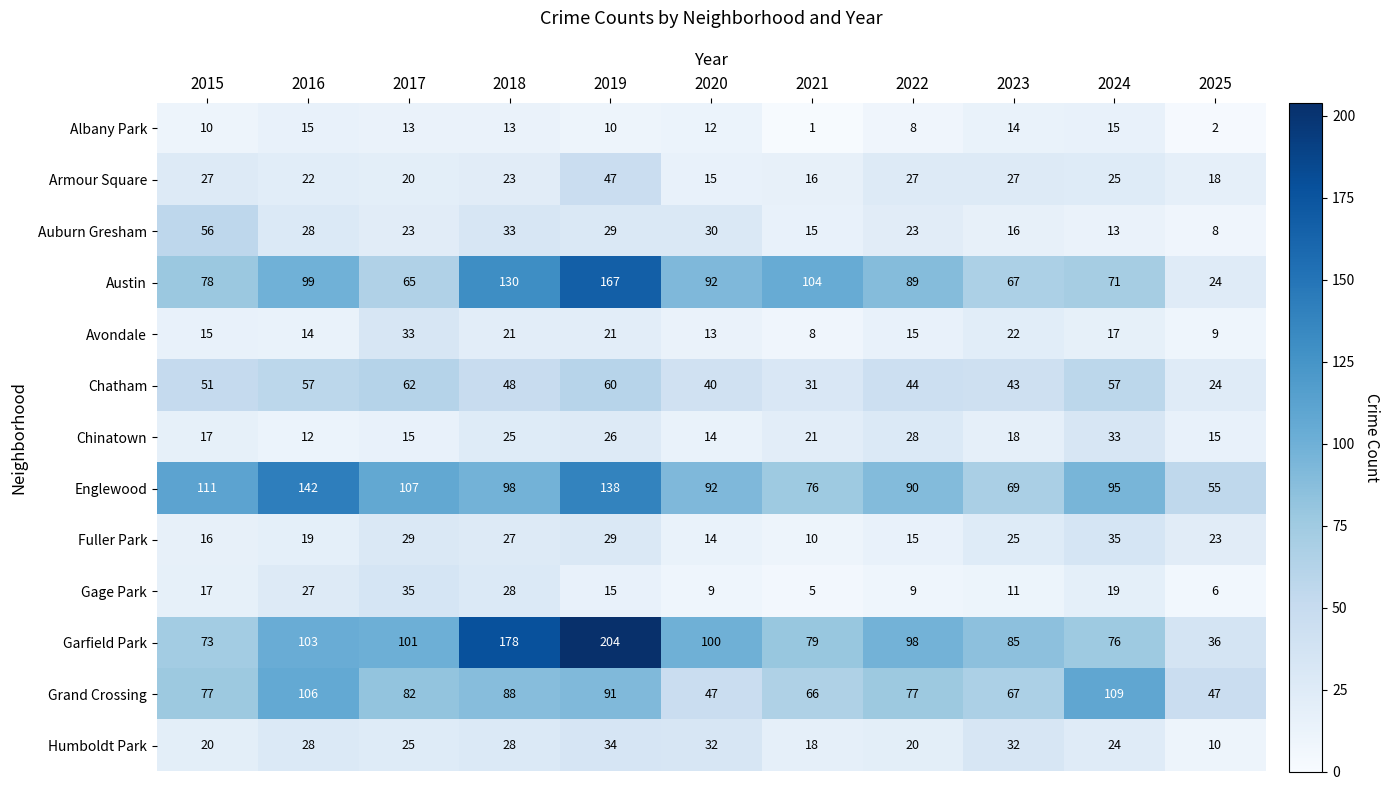

Count the number of categories in the chart.

11